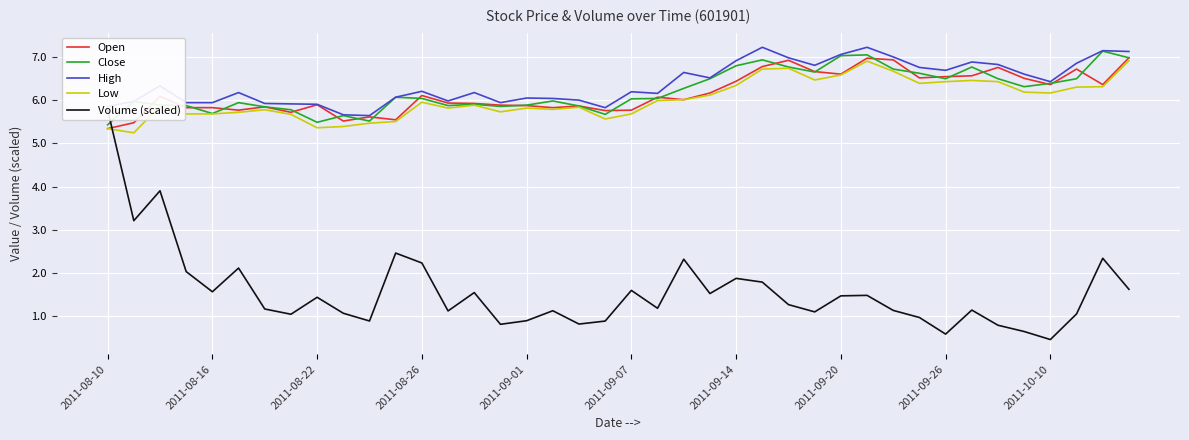

Is it true that Close equals 9.0 at 2011-08-22?

False